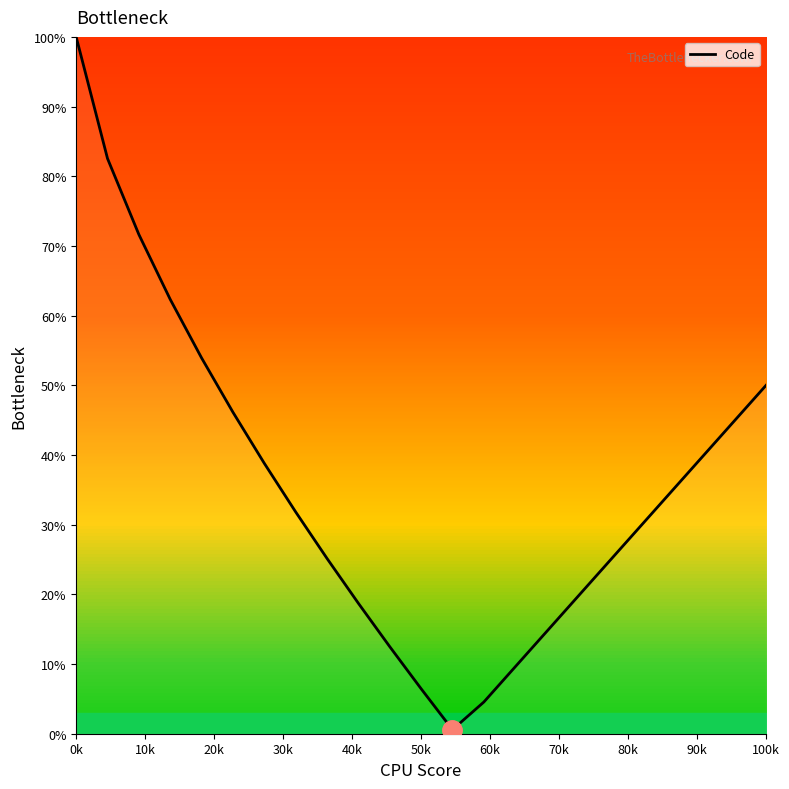

What is the difference between the maximum and minimum values?

99.4